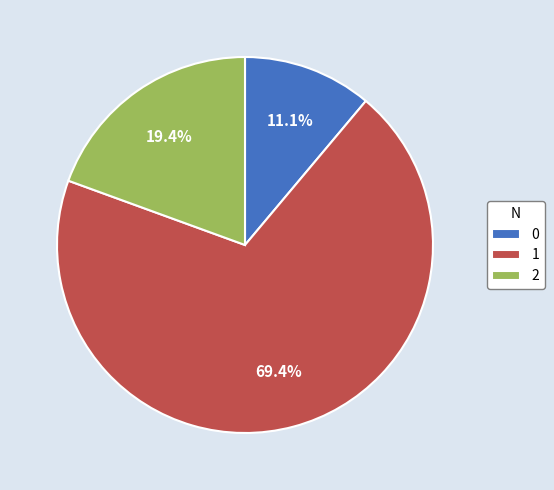

Approximately how many times larger is the value at 1 compared to 2?

3.6